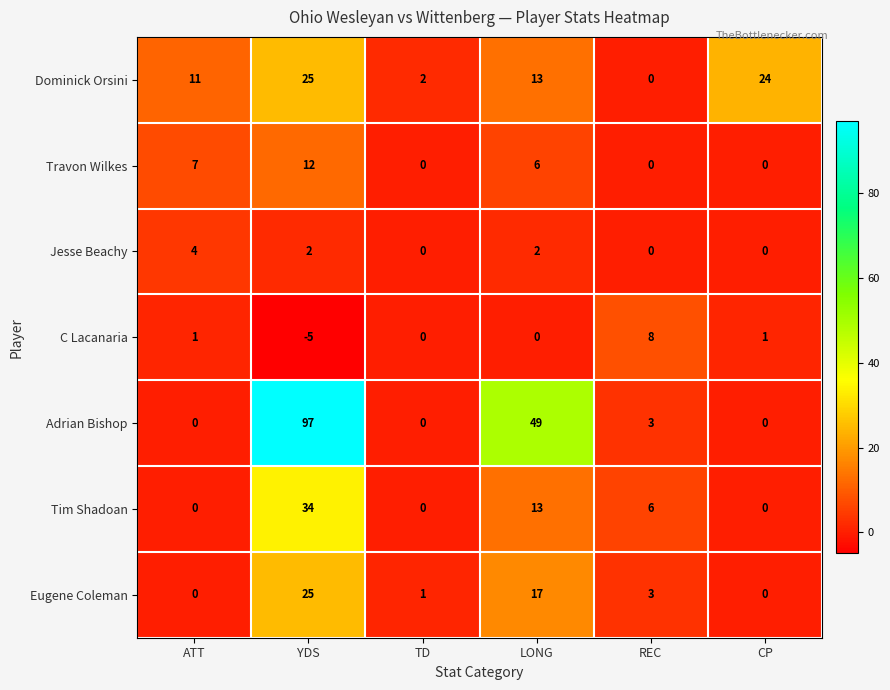

What is the total value across all series at REC?

20